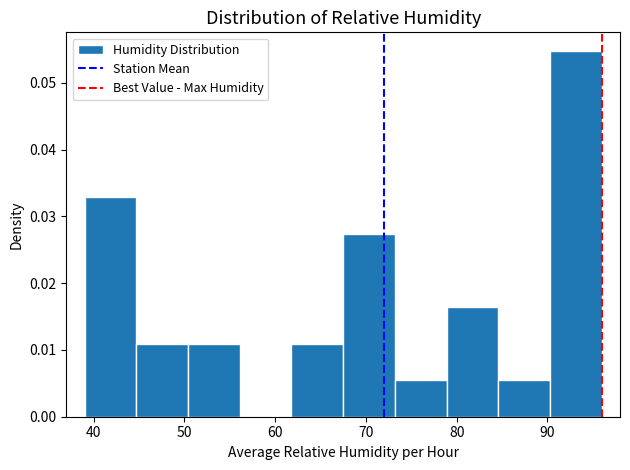

Reading left to right, list every bar in this chart as the range it spans on the x-axis followed by its height. Neither the bar edges nor the heights are printed on the chart, so give them approximately, as read against the axes.

39.0 to 44.7: 0.033
44.7 to 50.4: 0.011
50.4 to 56.1: 0.011
56.1 to 61.8: 0
61.8 to 67.5: 0.011
67.5 to 73.2: 0.027
73.2 to 78.9: 0.005
78.9 to 84.6: 0.016
84.6 to 90.3: 0.005
90.3 to 96.0: 0.055